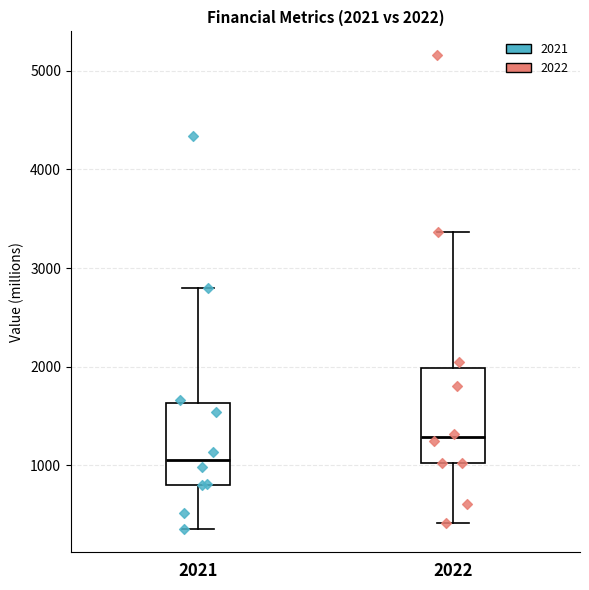

Which box has the lowest median line?

2021